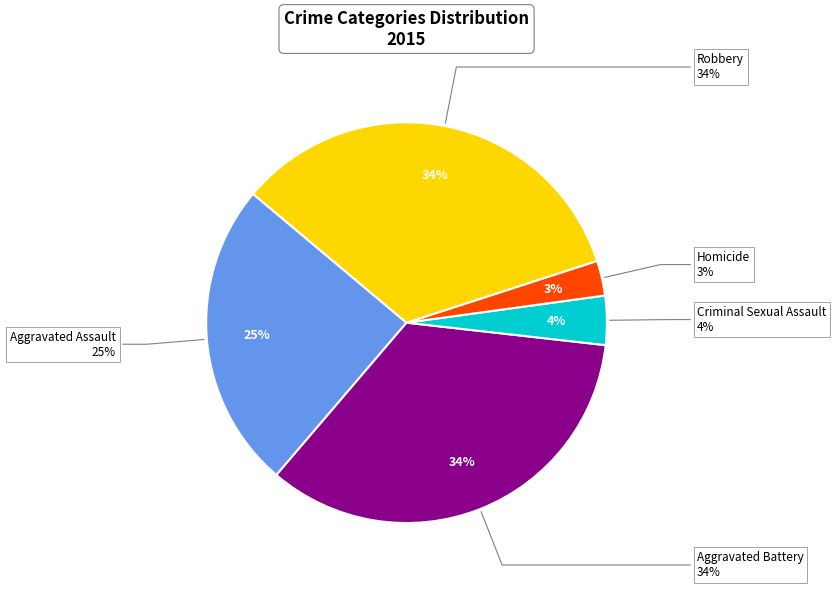

What percentage is the Criminal Sexual Assault slice, to the nearest percent?

4%